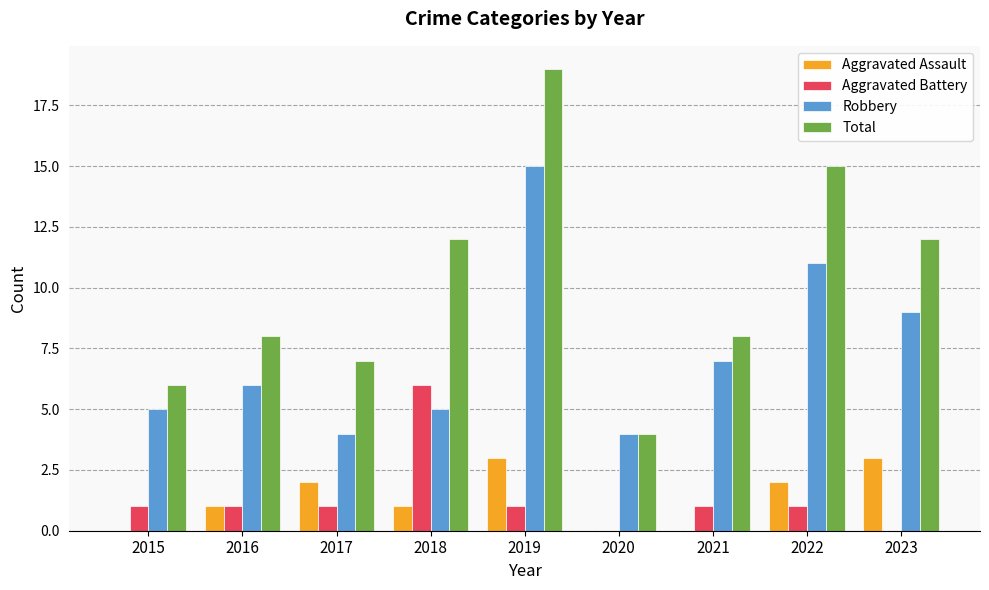

Are the bars grouped side by side (vs. stacked)?

Yes